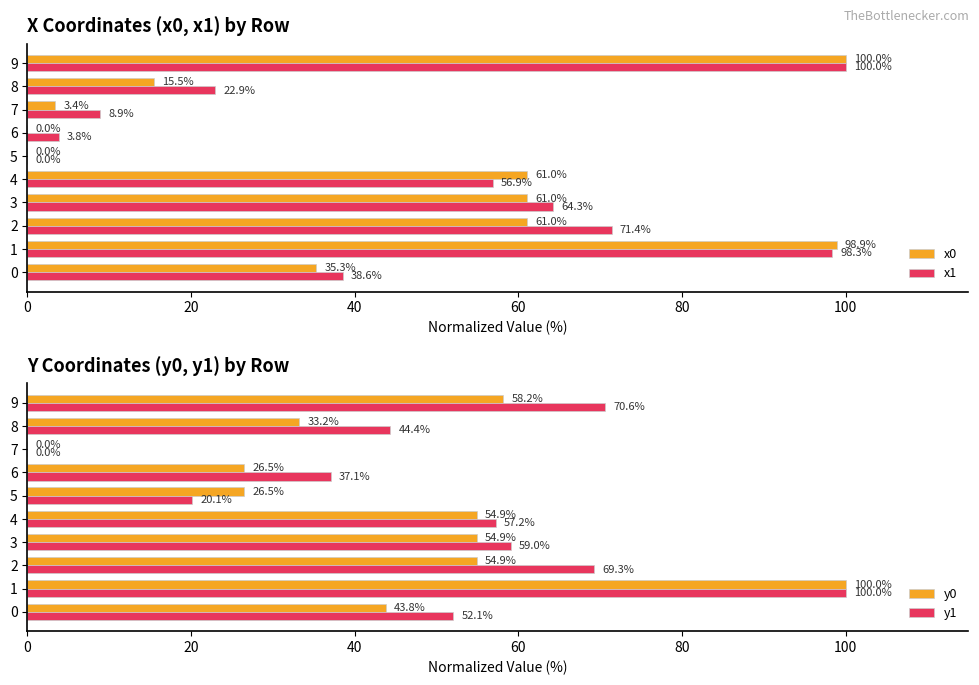

Reading right to left, what are all the values shown in this chart?

x0: 100.0	15.5	3.4	0.0	0.0	61.0	61.0	61.0	98.9	35.3
x1: 100.0	22.9	8.9	3.8	0.0	56.9	64.3	71.4	98.3	38.6
y0: 58.2	33.2	0.0	26.5	26.5	54.9	54.9	54.9	100.0	43.8
y1: 70.6	44.4	0.0	37.1	20.1	57.2	59.0	69.3	100.0	52.1